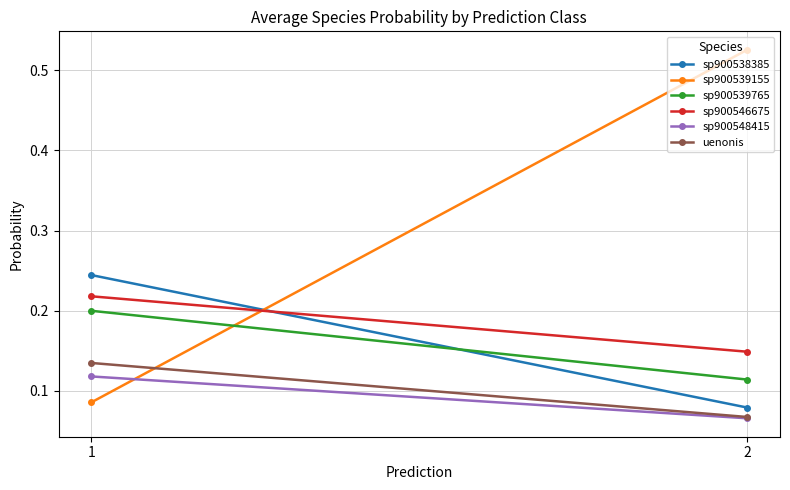

At how many categories does at least one series exceed 0?

2